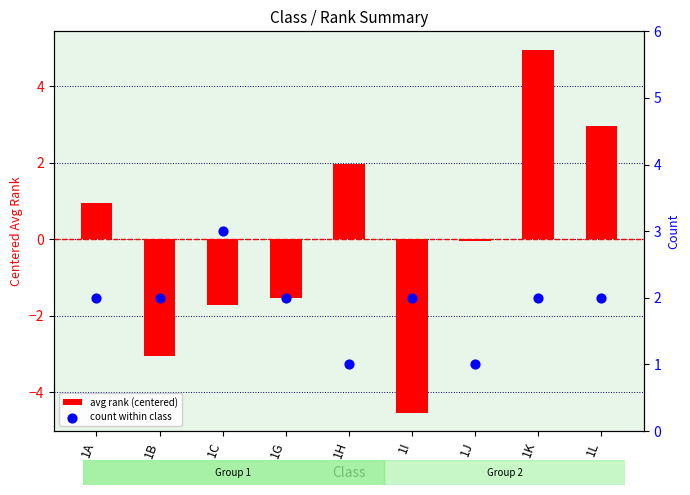

Which series has the largest Y range (max minus min)?

avg rank (centered)